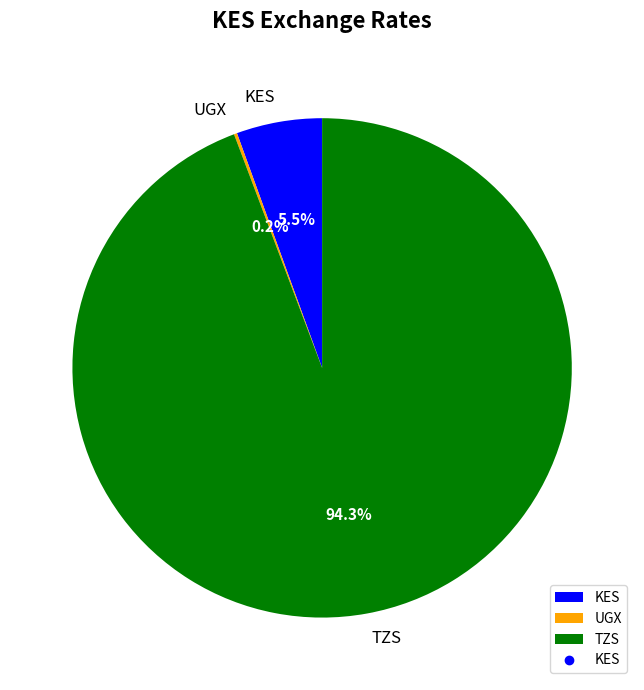

Which slice is the largest?

TZS